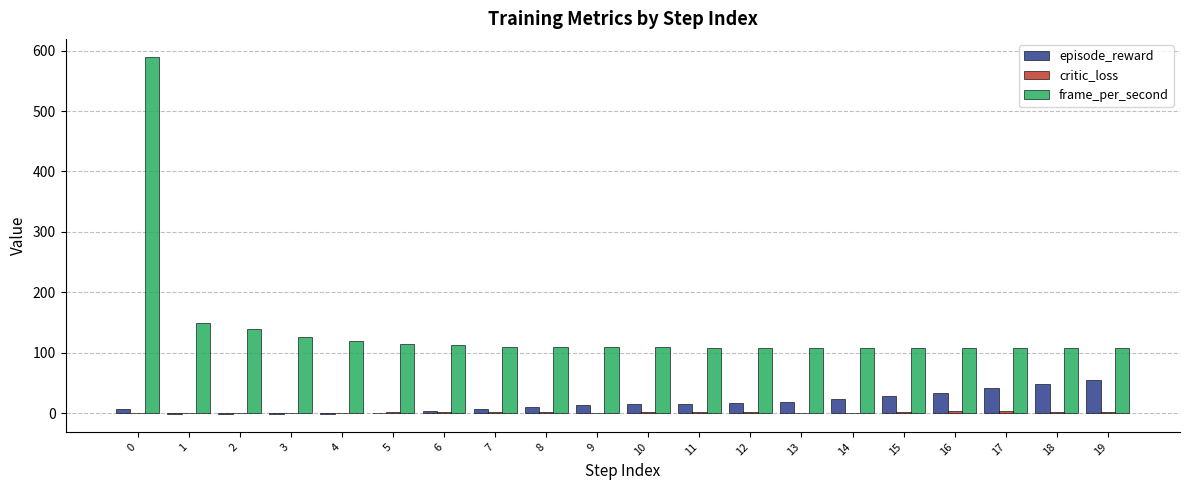

True or false: episode_reward has a value of 53.9 at 16.

False